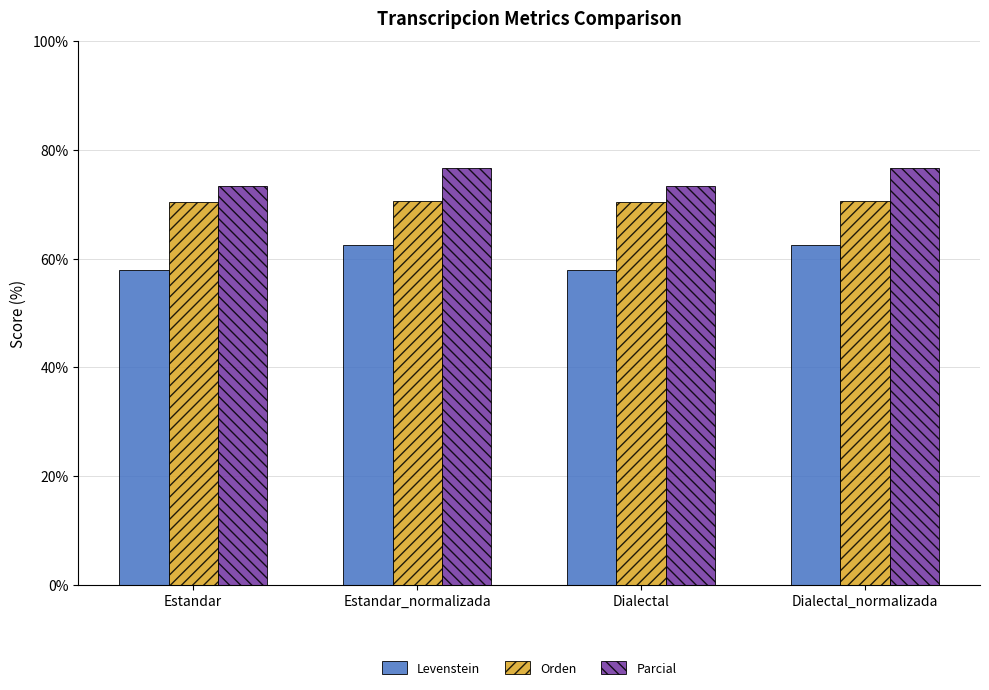

What is the difference between the maximum and minimum values in the Levenstein series?

4.6